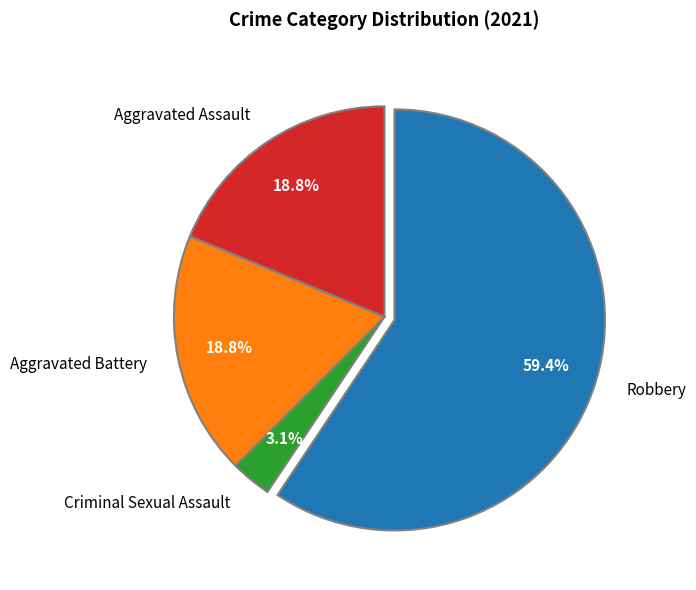

Combined, what portion of the pie is Robbery and Aggravated Battery?

78.1%